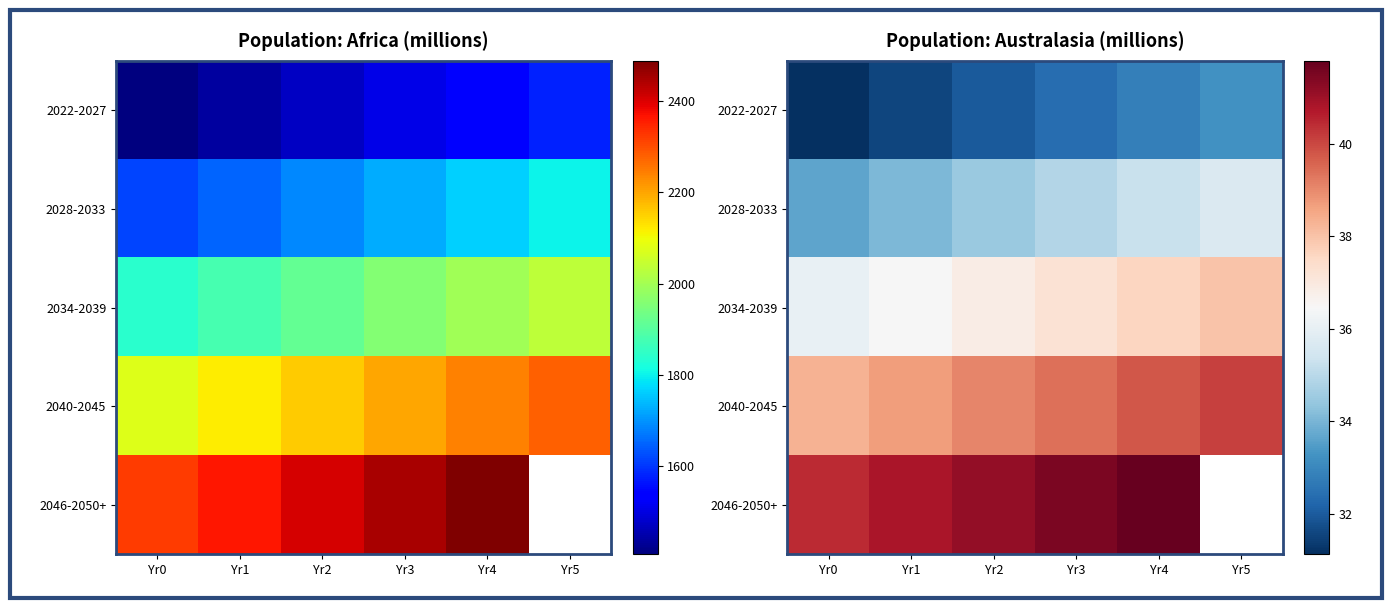

Is the value of 2022-2027 at Yr5 greater than the value of 2034-2039 at Yr1?

No